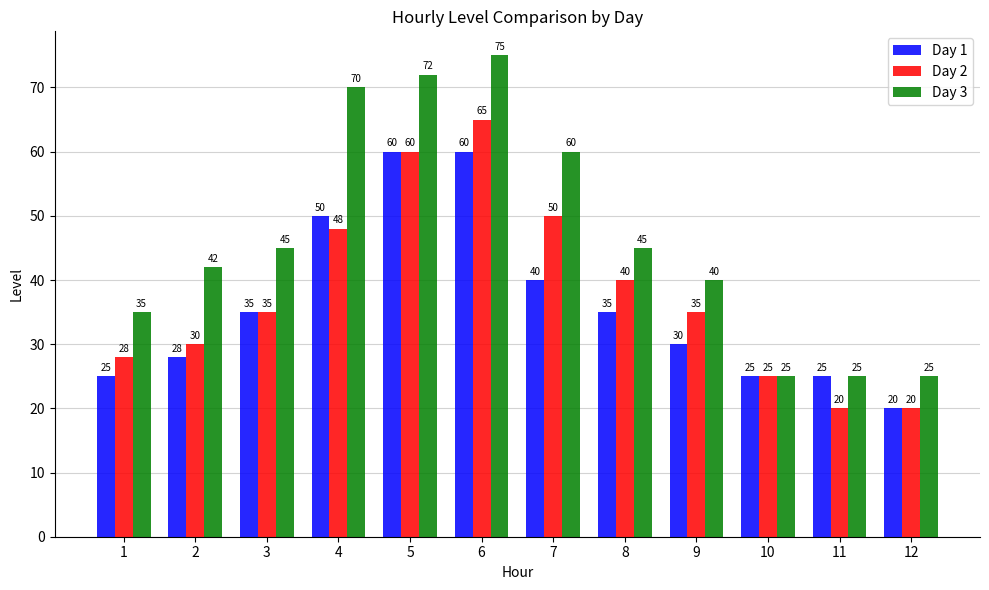

What is the difference between the second highest and minimum values in the Day 2 series?

40